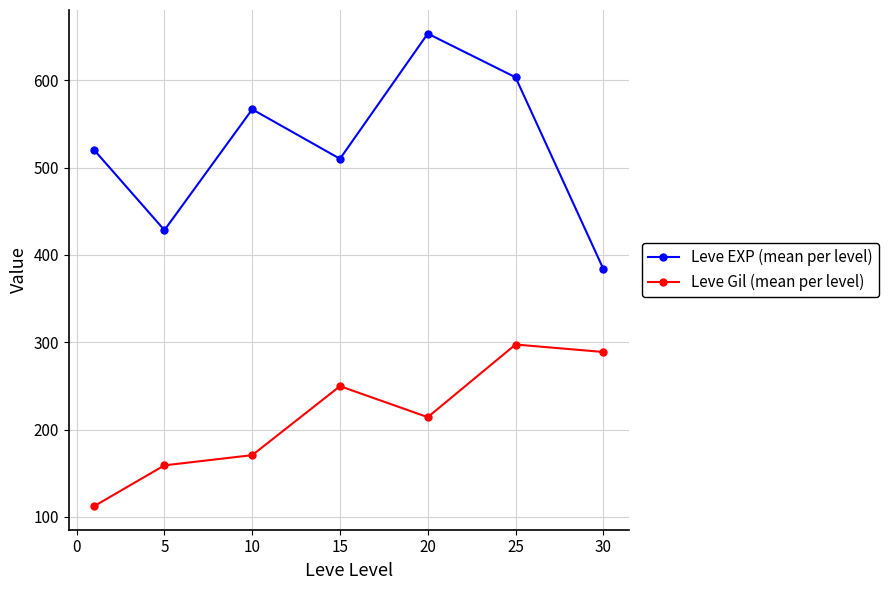

Which series has the largest total across all categories?

Leve EXP (mean per level)